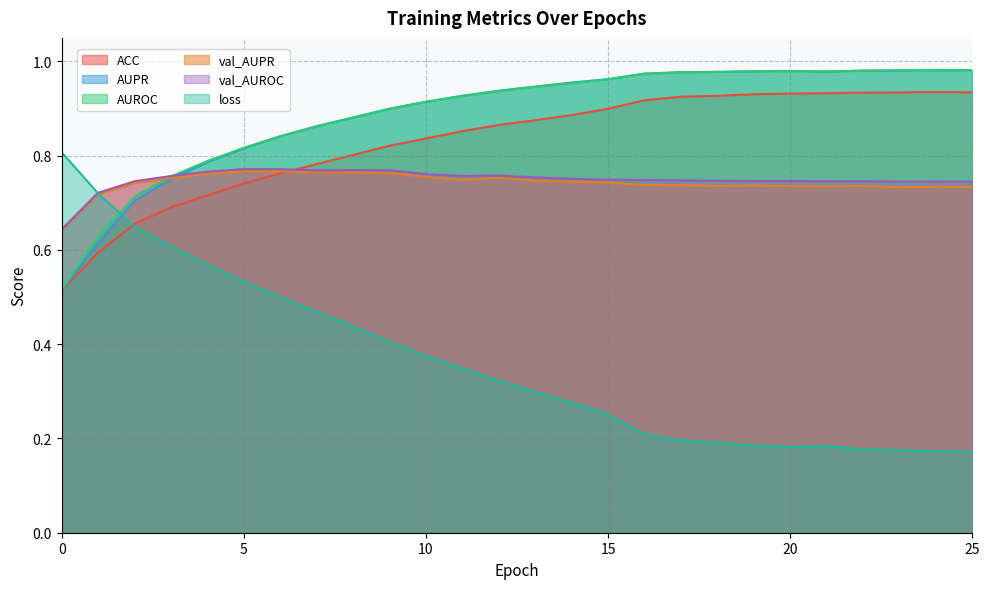

Between 9 and 1, which is larger?

9